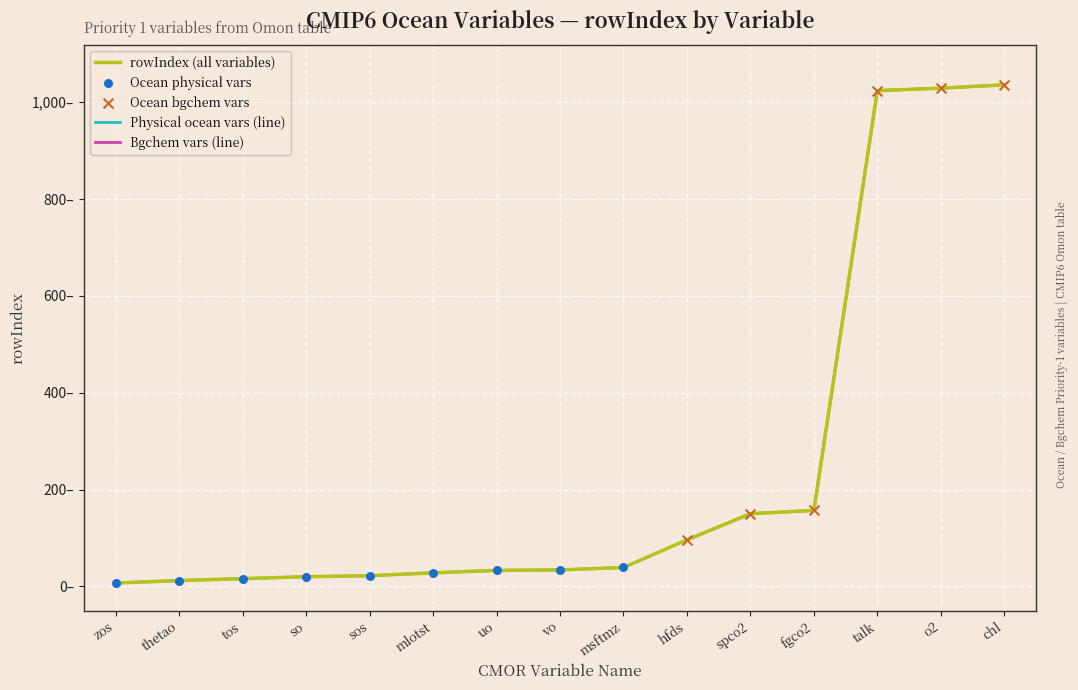

Approximately how many times larger is the value at sos compared to thetao?

1.8